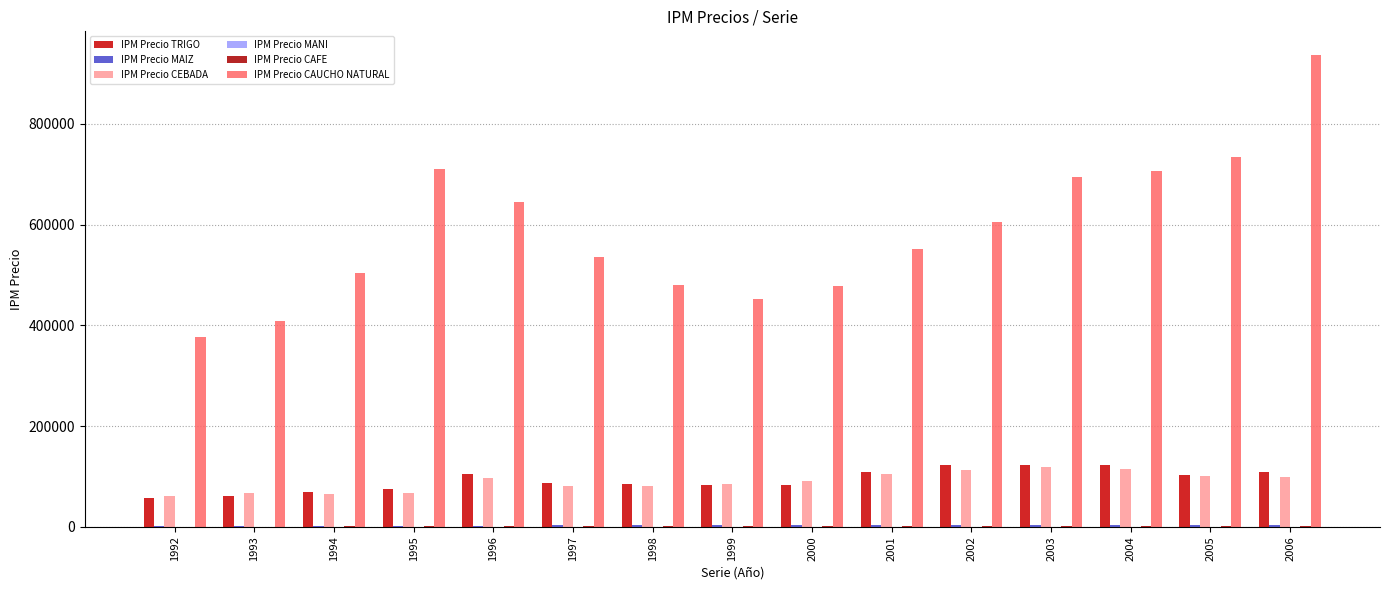

At which label is IPM Precio CEBADA closest to 89738?

2000